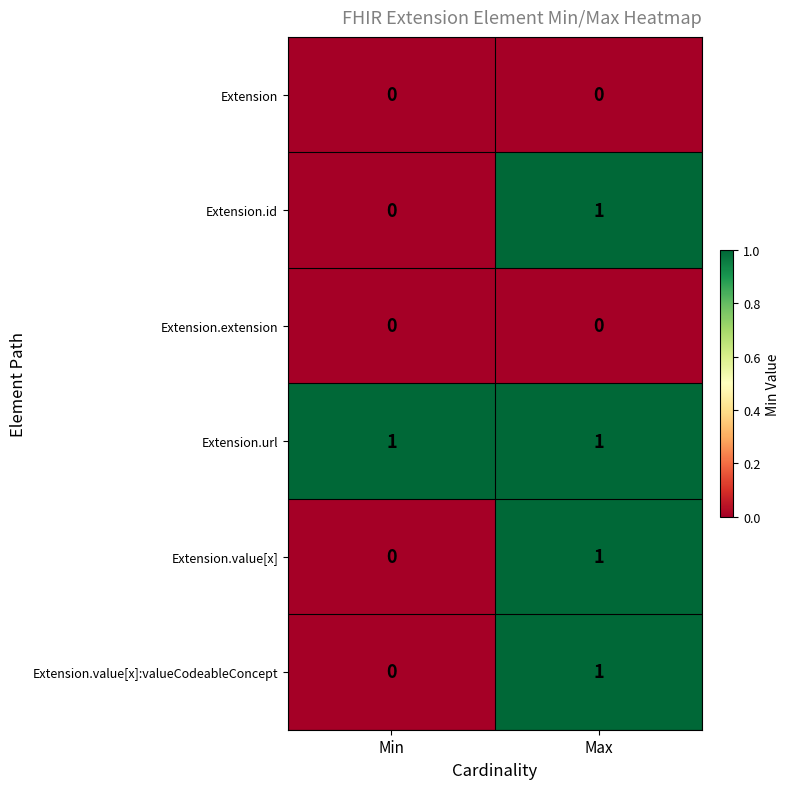

Reading left to right, extract all data points from this chart.

Extension: 0	0
Extension.id: 0	1
Extension.extension: 0	0
Extension.url: 1	1
Extension.value[x]: 0	1
Extension.value[x]:valueCodeableConcept: 0	1